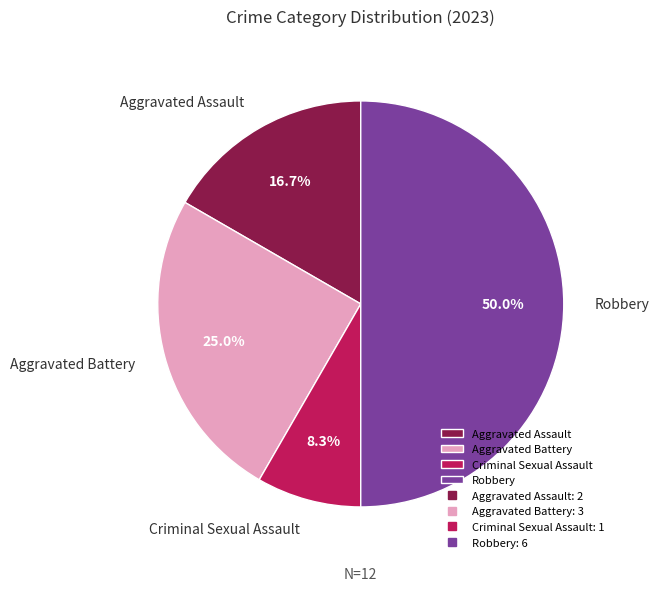

Which has a higher value, Aggravated Battery or Aggravated Assault?

Aggravated Battery